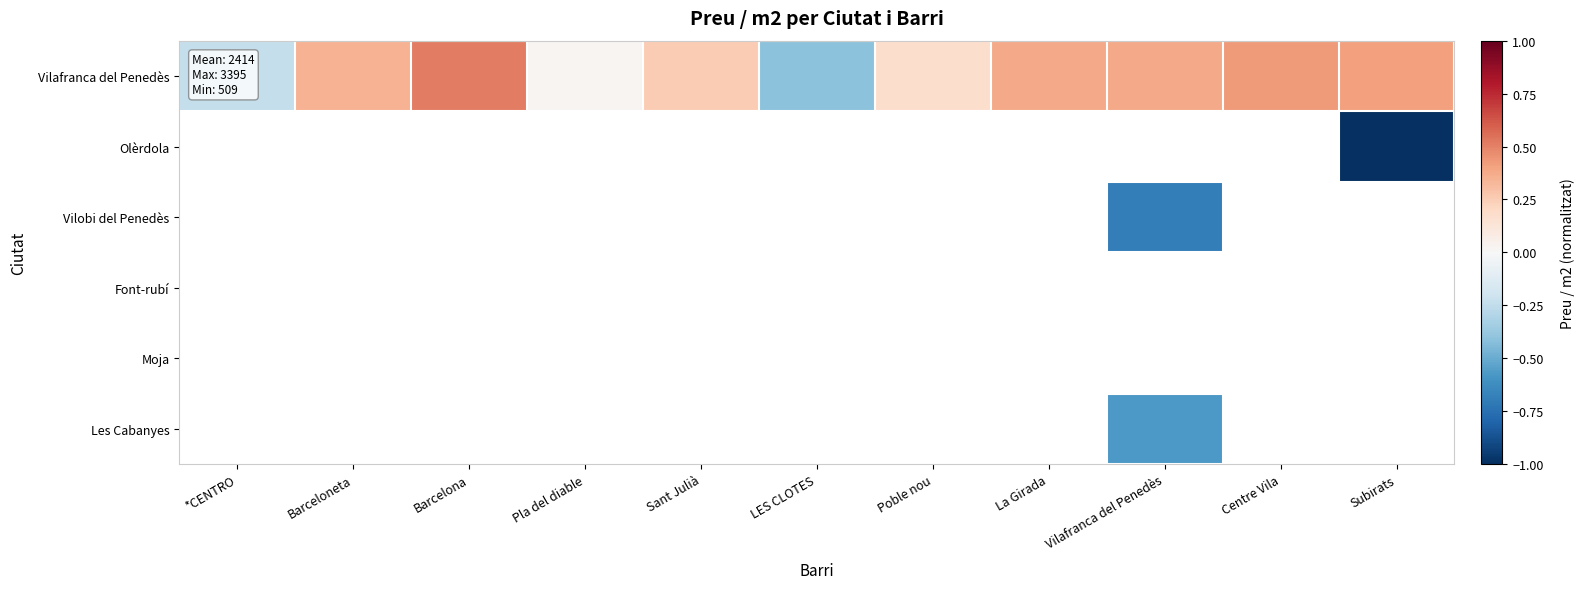

How many data points in Vilafranca del Penedès are less than 0?

2